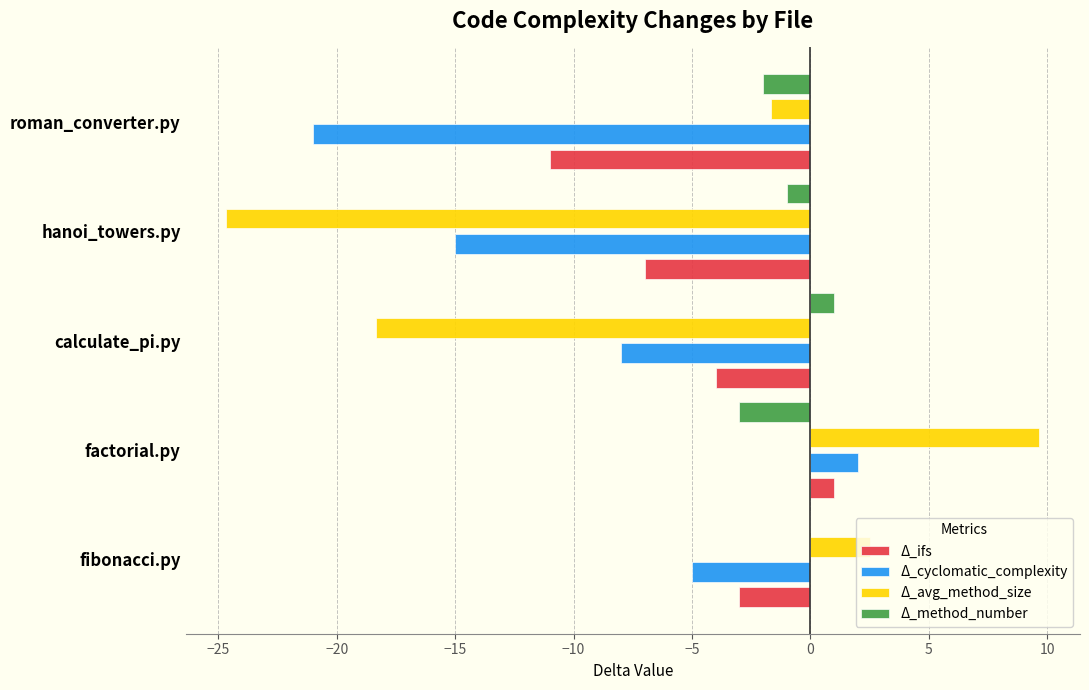

What is the sum of the Δ_ifs values at roman_converter.py and hanoi_towers.py?

-18.0